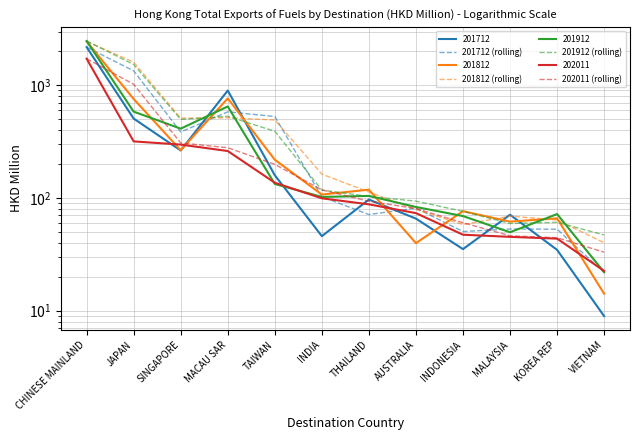

What is the label of the 2nd point from the right?

KOREA REP